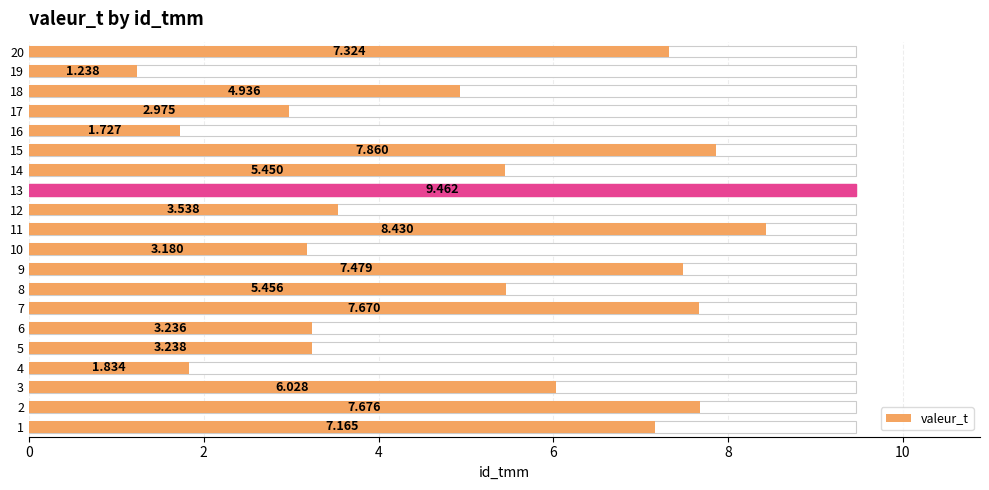

Are the bars grouped side by side (vs. stacked)?

No